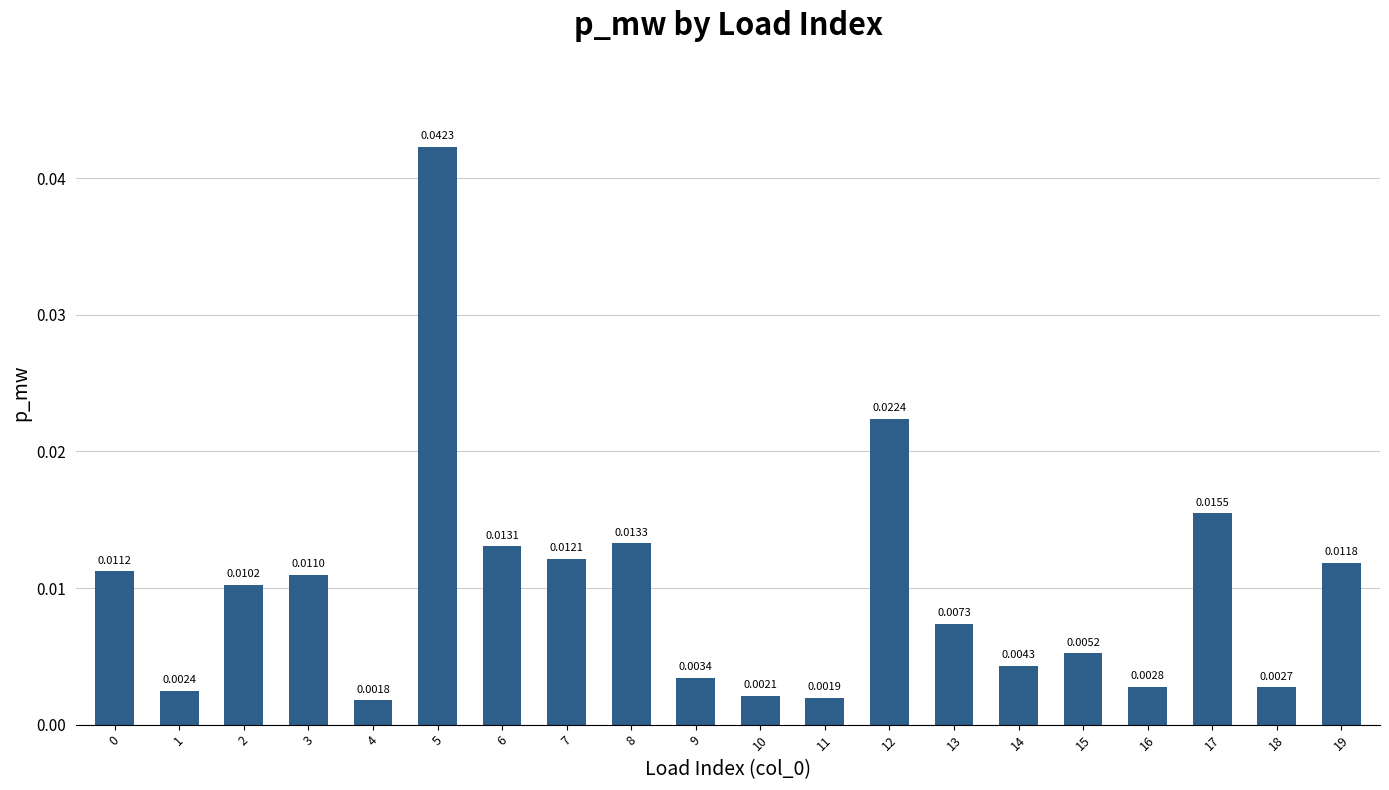

Which has a higher value, 4 or 3?

3